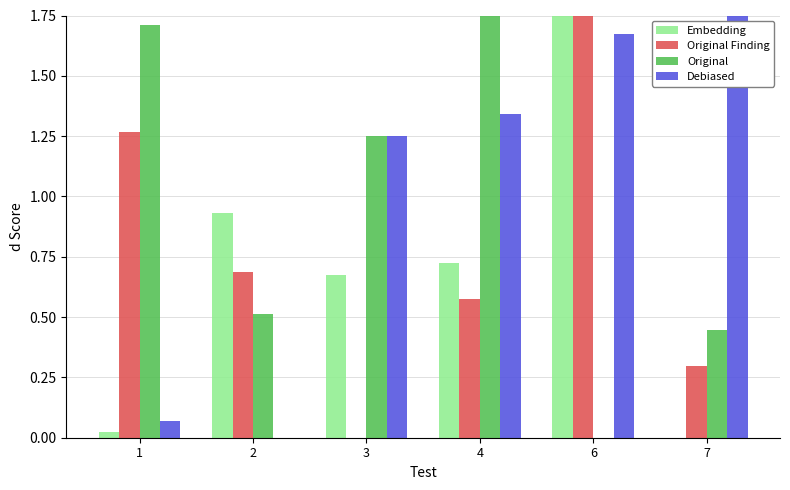

What is the sum of all Original Finding values?

4.6